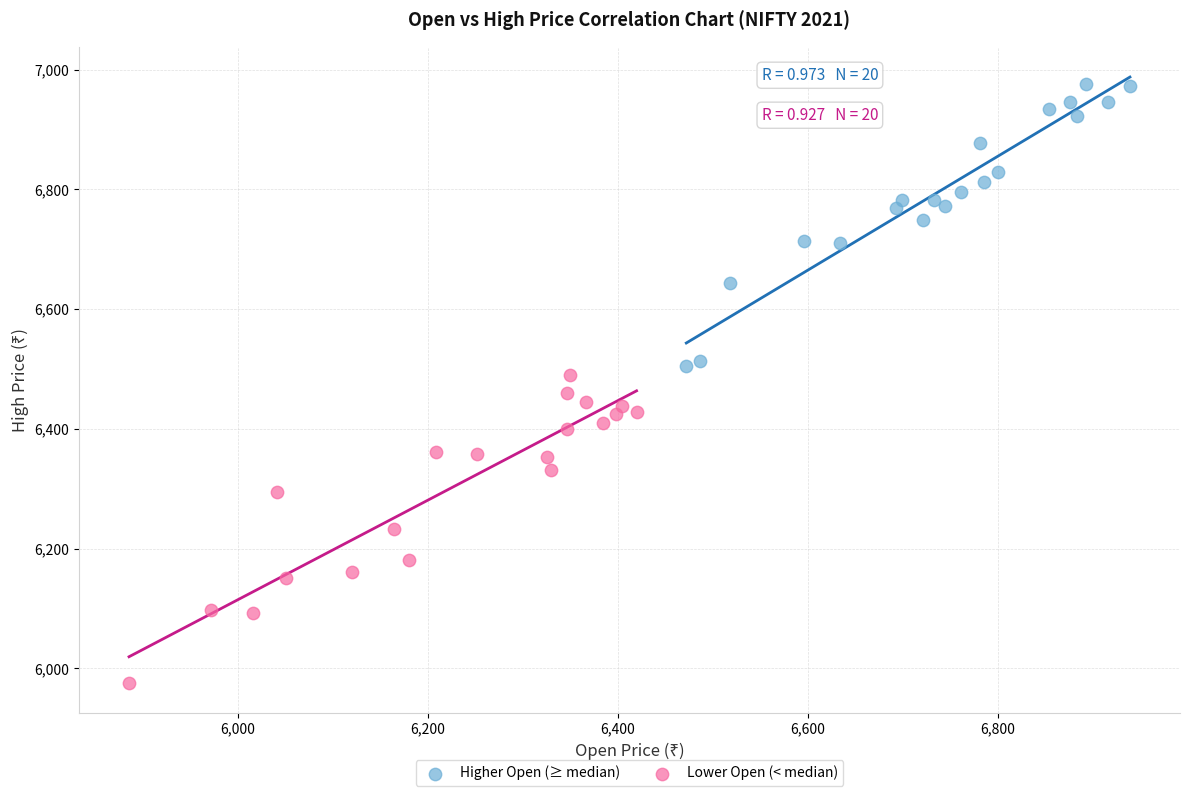

Which series contains the lowest Y value?

Lower Open (< median)